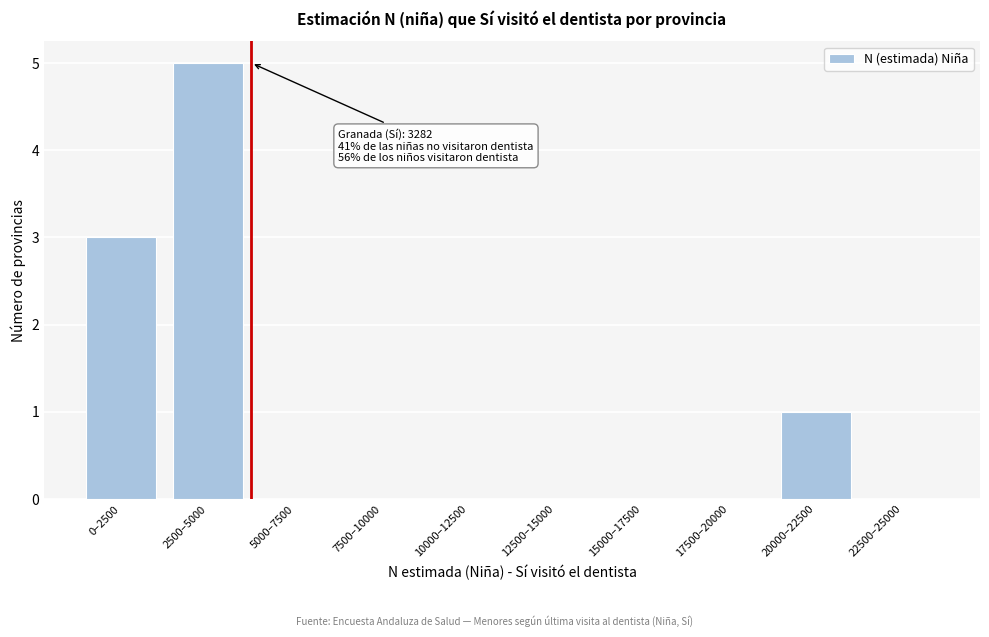

Reading left to right, extract all data points from this chart.

0–2500=3	2500–5000=5	5000–7500=0	7500–10000=0	10000–12500=0	12500–15000=0	15000–17500=0	17500–20000=0	20000–22500=1	22500–25000=0